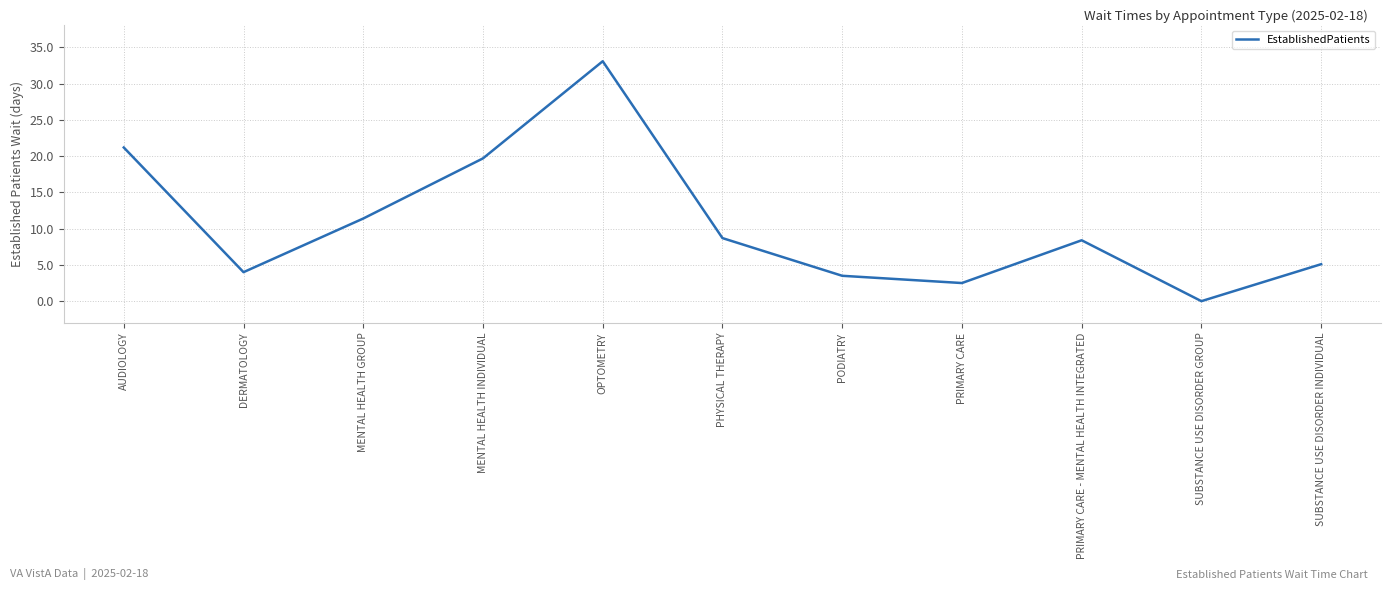

What position from the right is MENTAL HEALTH GROUP?

9